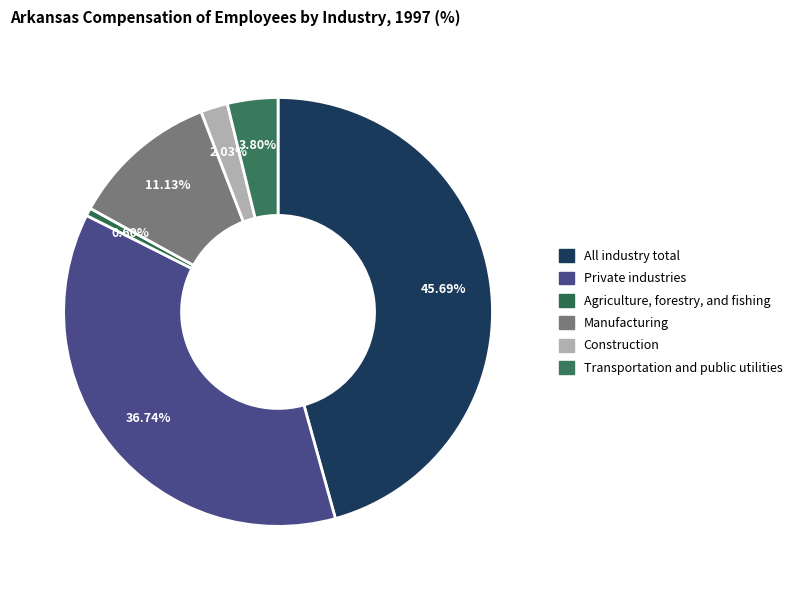

To the nearest percent, what portion does Agriculture, forestry, and fishing represent?

1%